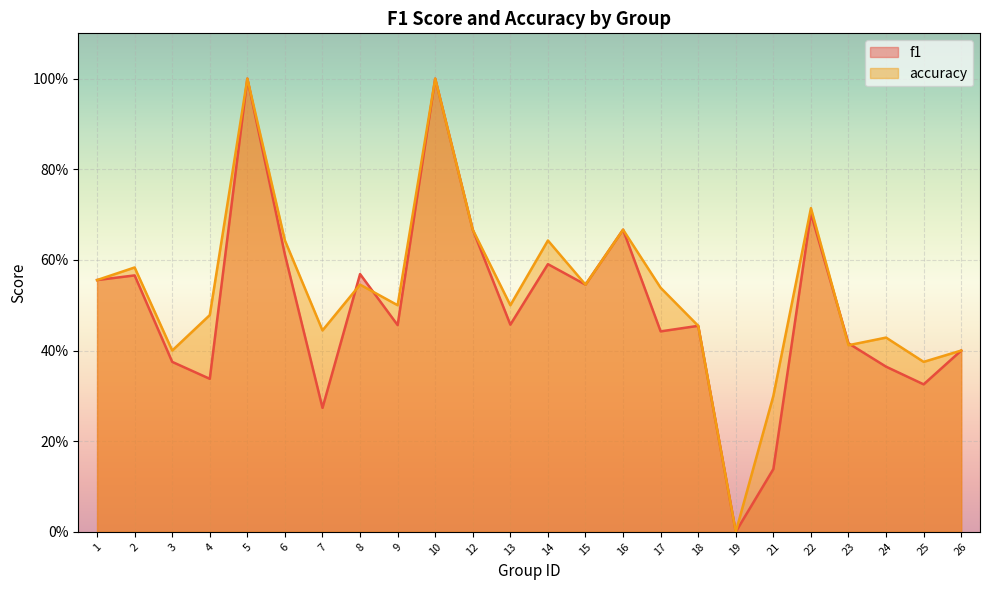

The value of accuracy at 7 is 0.4. True or false?

True